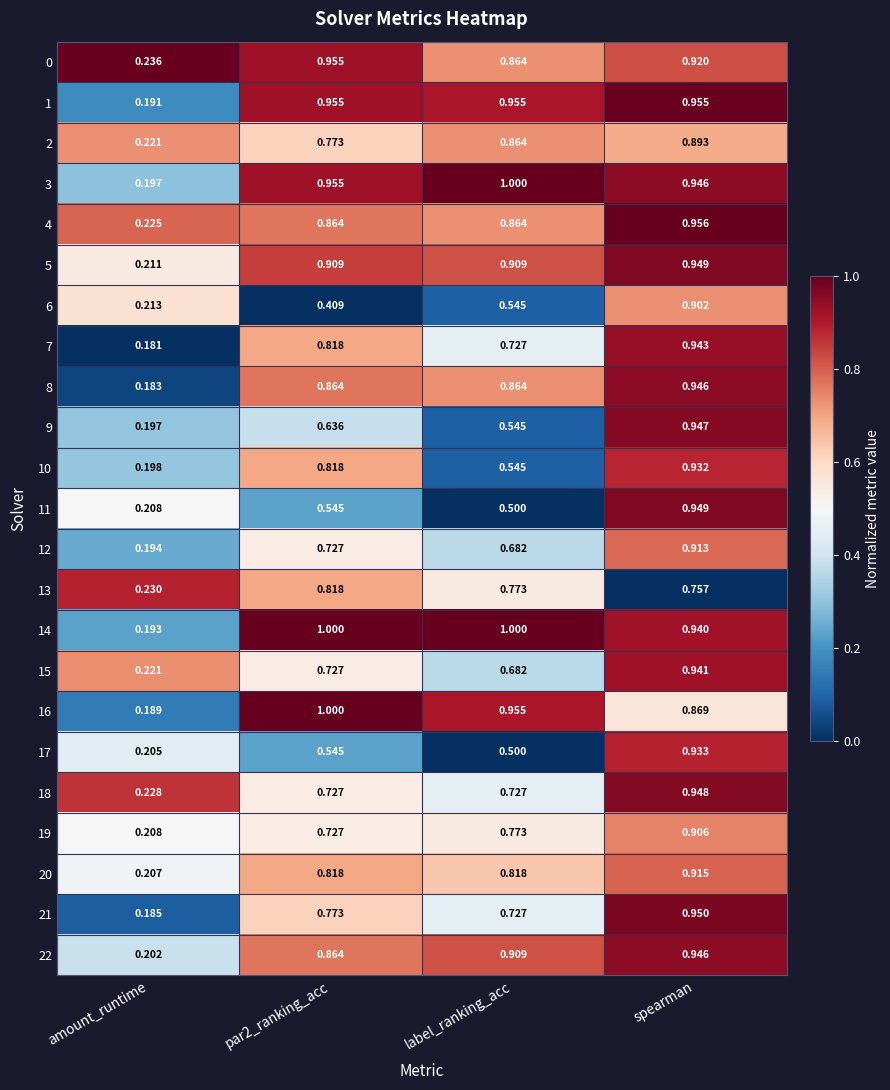

Is the value of 15 at spearman greater than the value of 7 at label_ranking_acc?

Yes